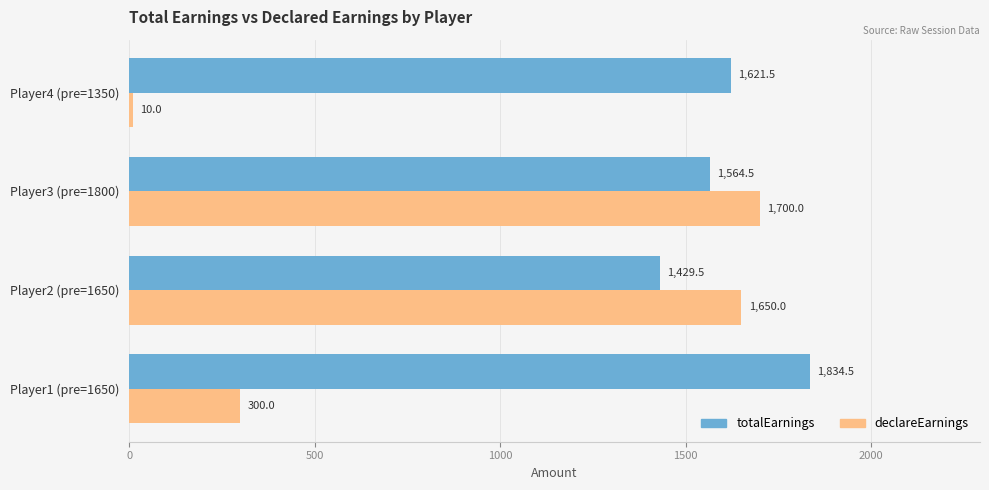

Is it true that totalEarnings equals 1621.5 at Player4 (pre=1350)?

True